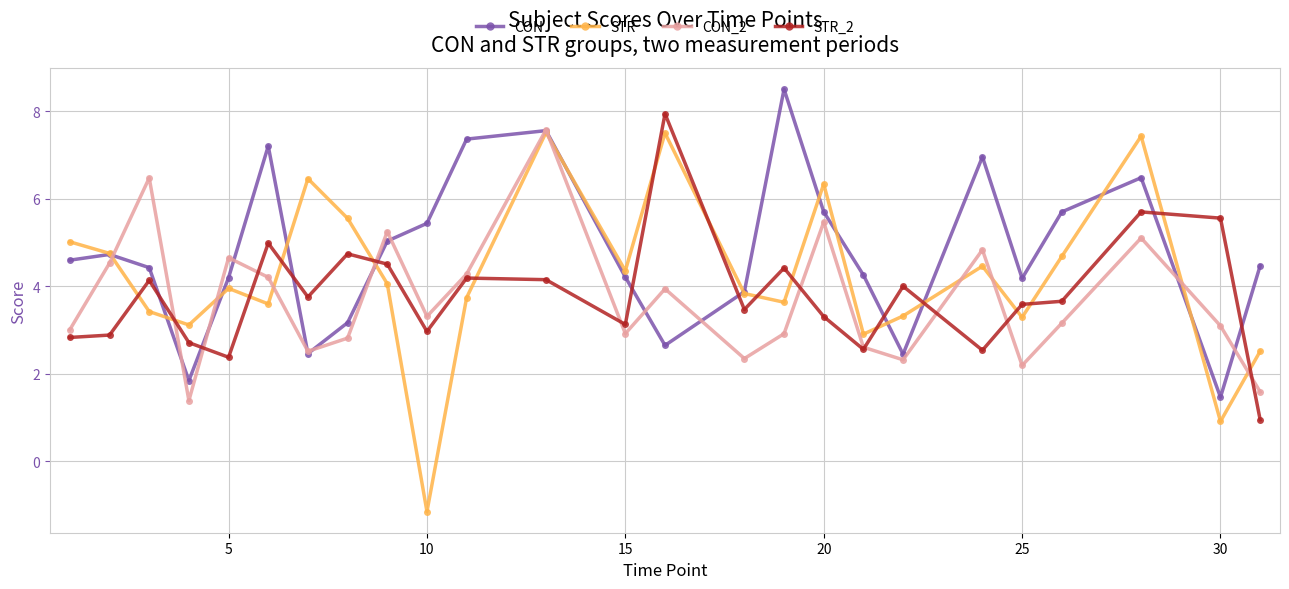

What is the maximum value for CON?

8.5